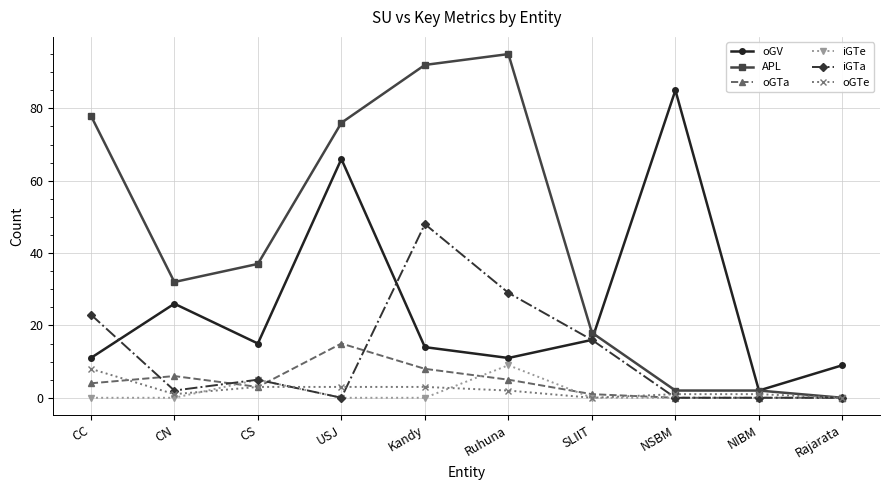

What are all the series names shown in the legend?

oGV, APL, oGTa, iGTe, iGTa, oGTe